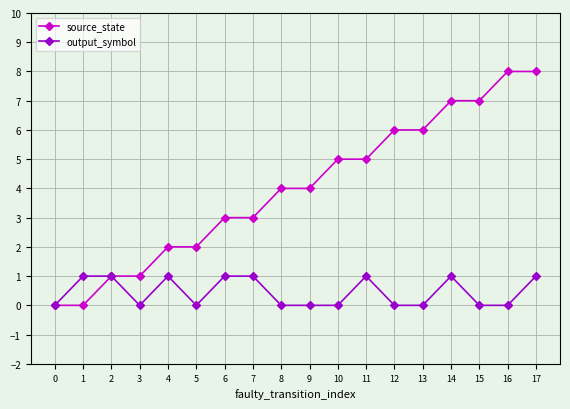

Reading left to right, transcribe all the data shown in this chart.

source_state: 0	0	1	1	2	2	3	3	4	4	5	5	6	6	7	7	8	8
output_symbol: 0	1	1	0	1	0	1	1	0	0	0	1	0	0	1	0	0	1